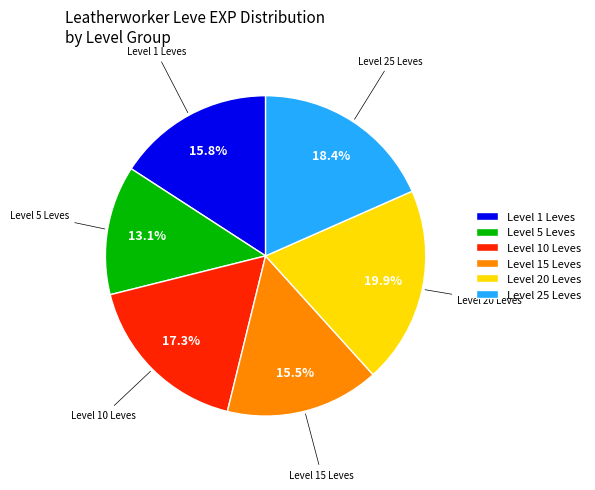

What is the largest slice in the pie chart?

Level 20 Leves